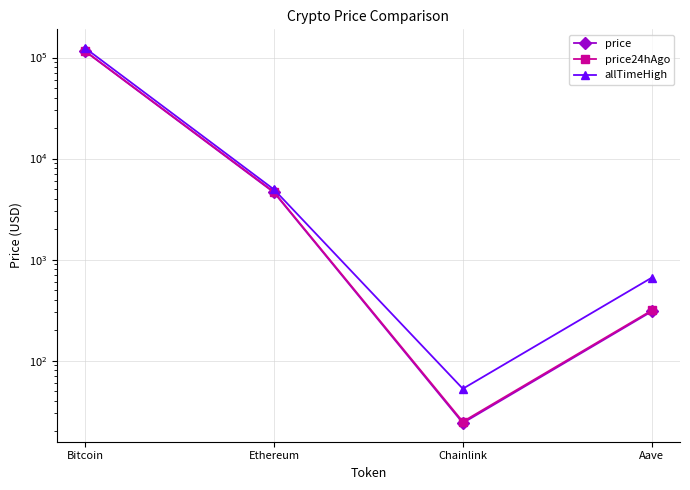

True or false: price24hAgo and allTimeHigh cross at least once.

False